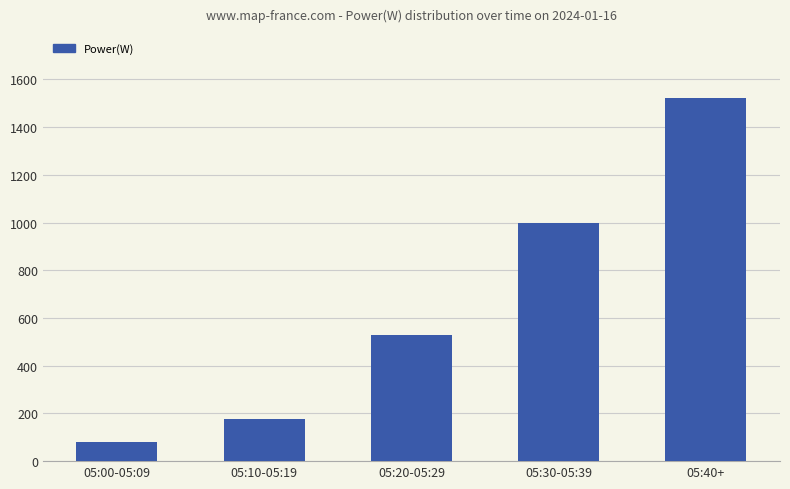

What is the label of the 2nd bar from the right?

05:30-05:39